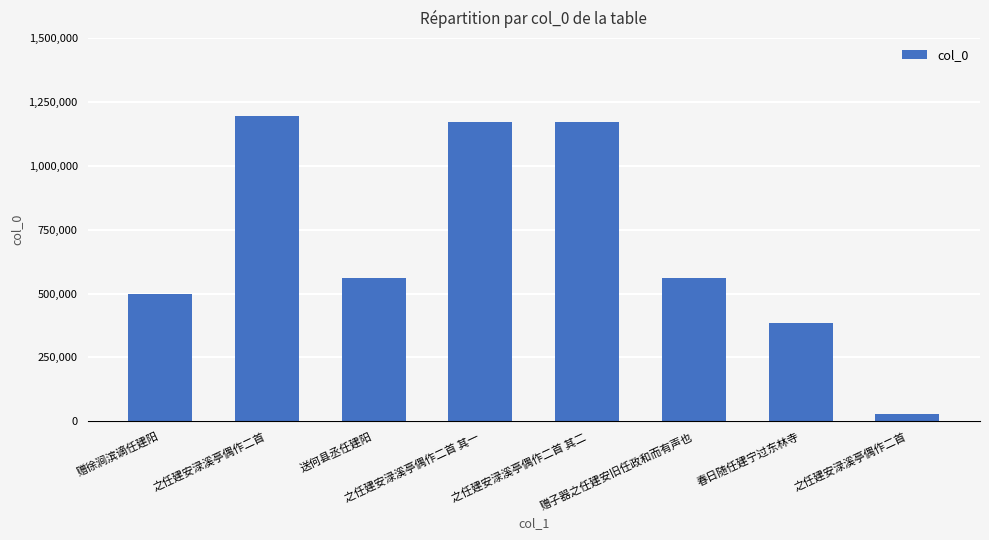

How many data points are less than 561876?

4